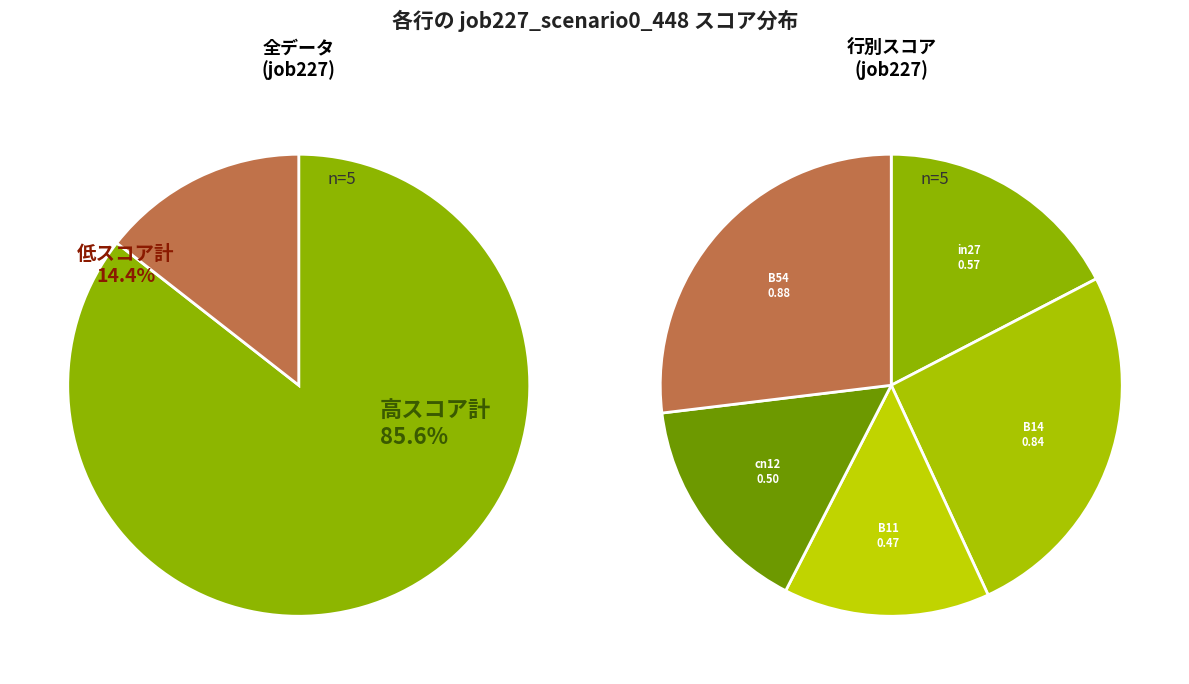

To the nearest percent, what portion does B14 represent?

26%